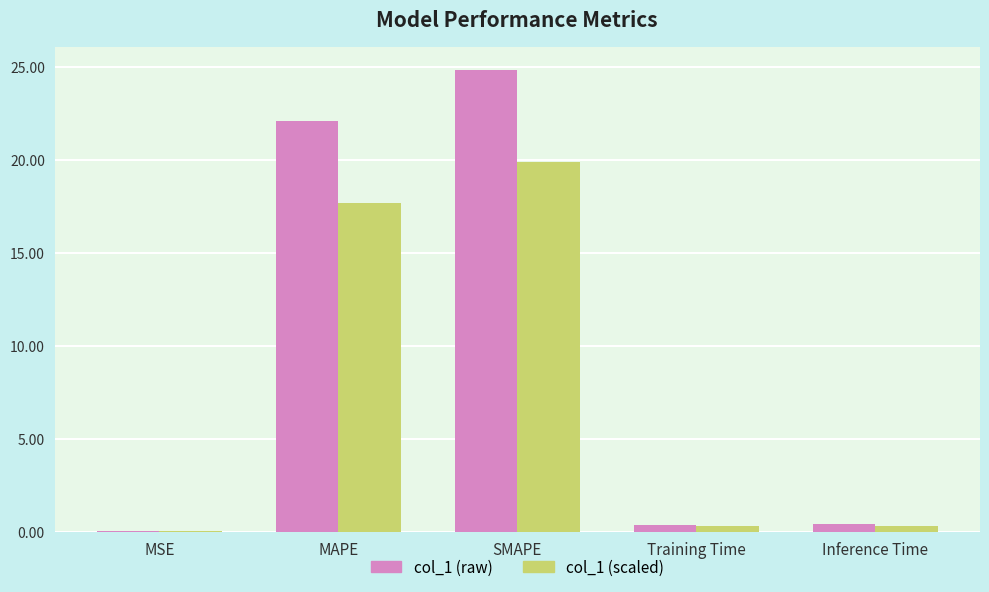

How many groups of bars are there?

5